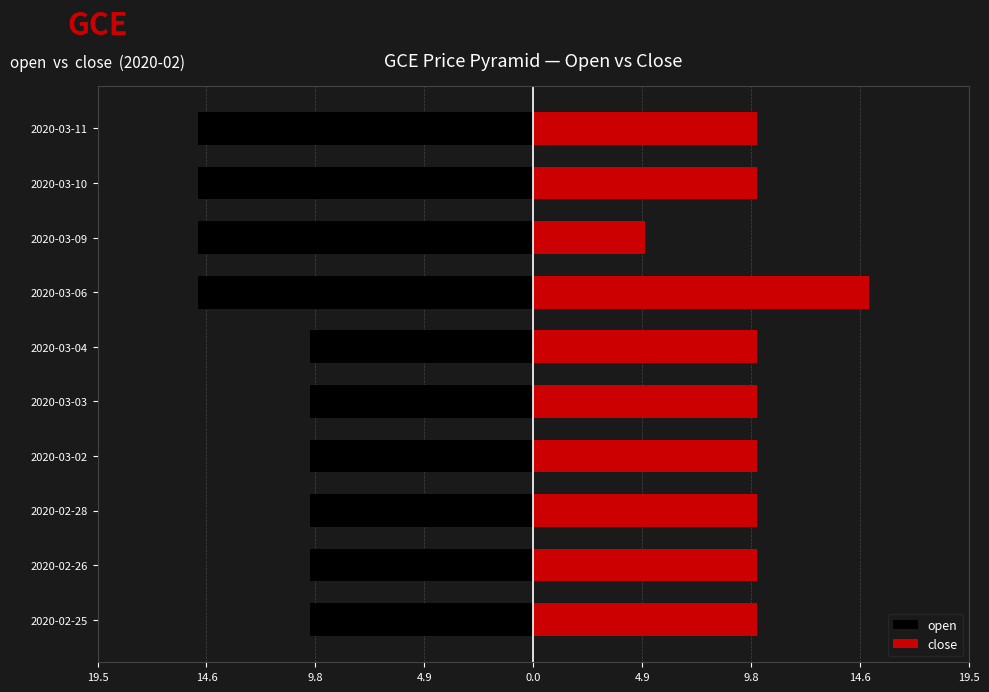

Reading right to left, extract all data points from this chart.

open: -15.0	-15.0	-15.0	-15.0	-10.0	-10.0	-10.0	-10.0	-10.0	-10.0
close: 10.0	10.0	5.0	15.0	10.0	10.0	10.0	10.0	10.0	10.0